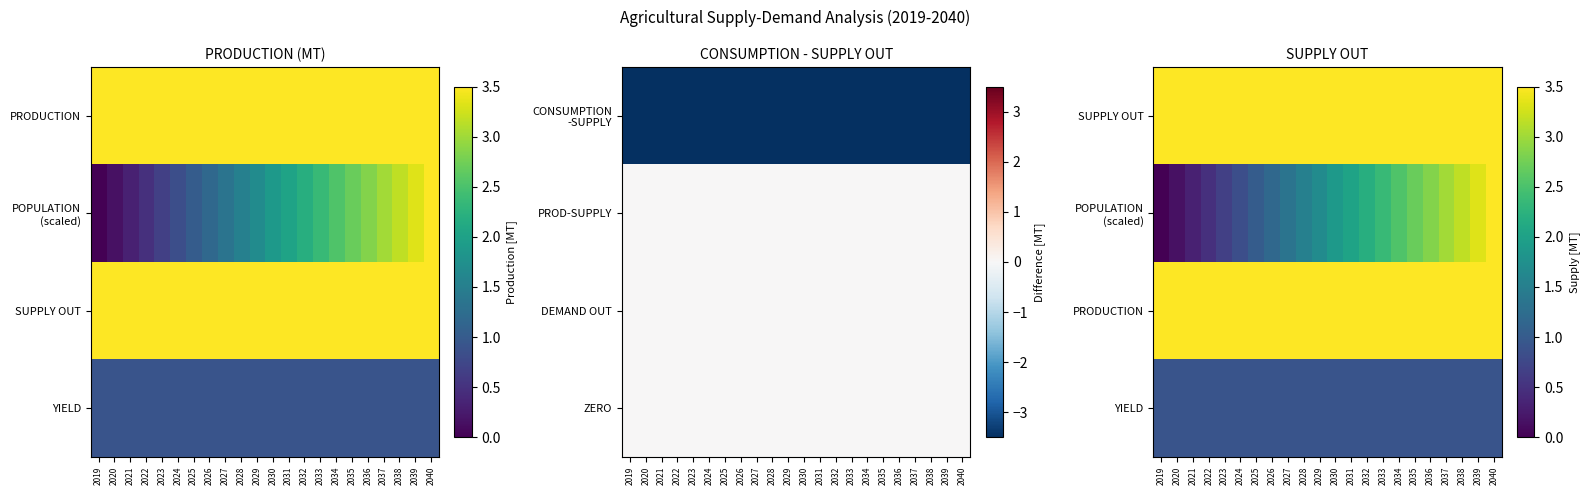

Count the number of data series in this chart.

4